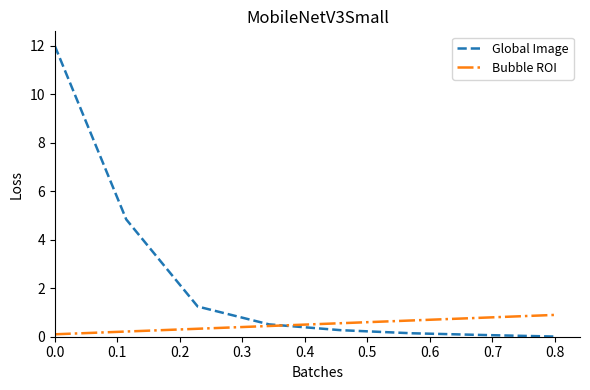

Which series has the largest total across all categories?

Global Image